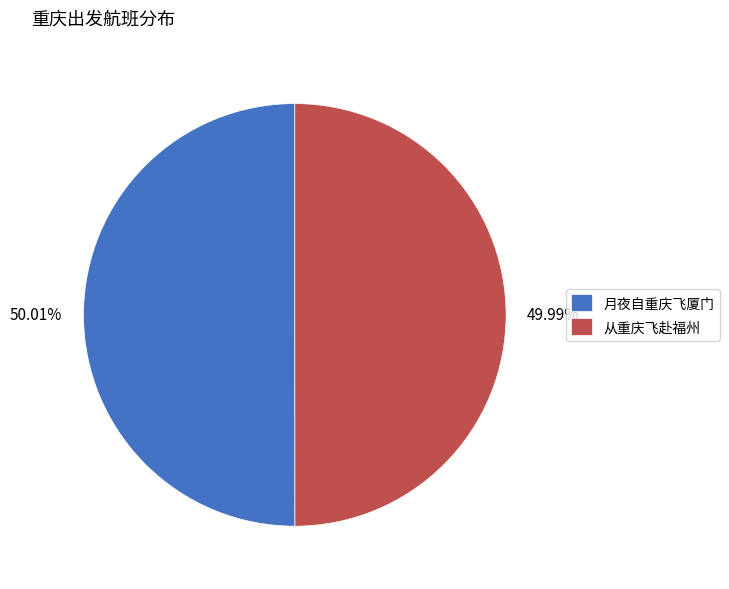

How many slices are in this pie chart?

2